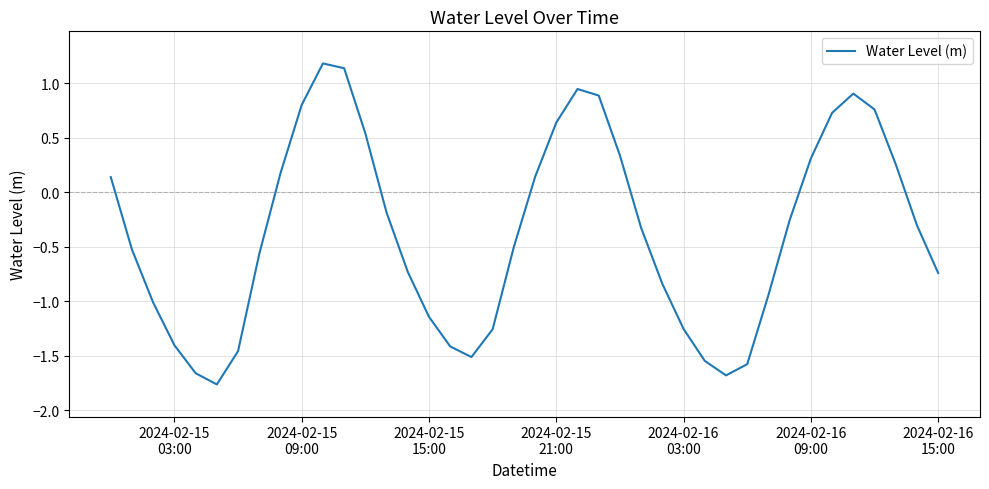

What is the difference between the maximum and minimum values?

2.9